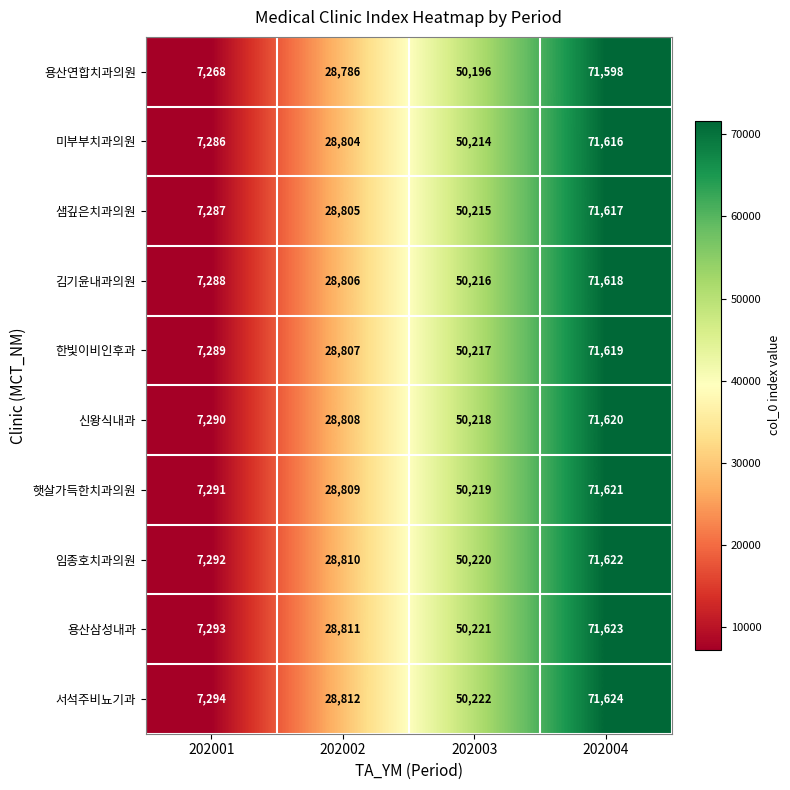

At which category is the sum across all series the highest?

202004